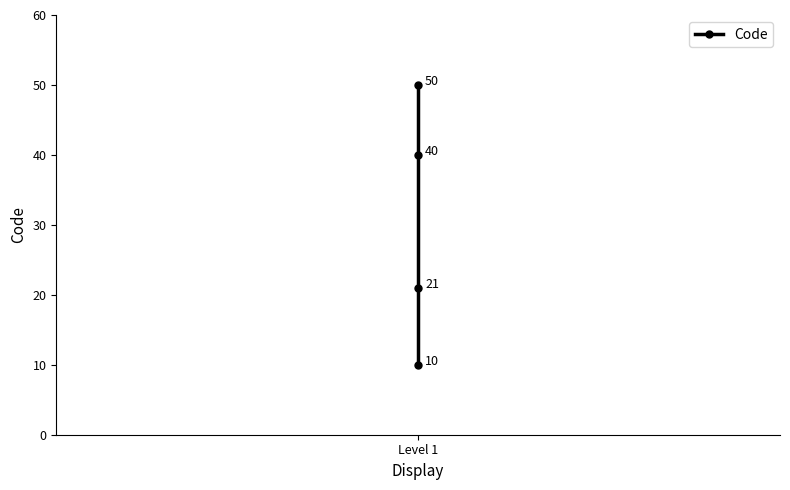

What is the smallest value displayed?

10